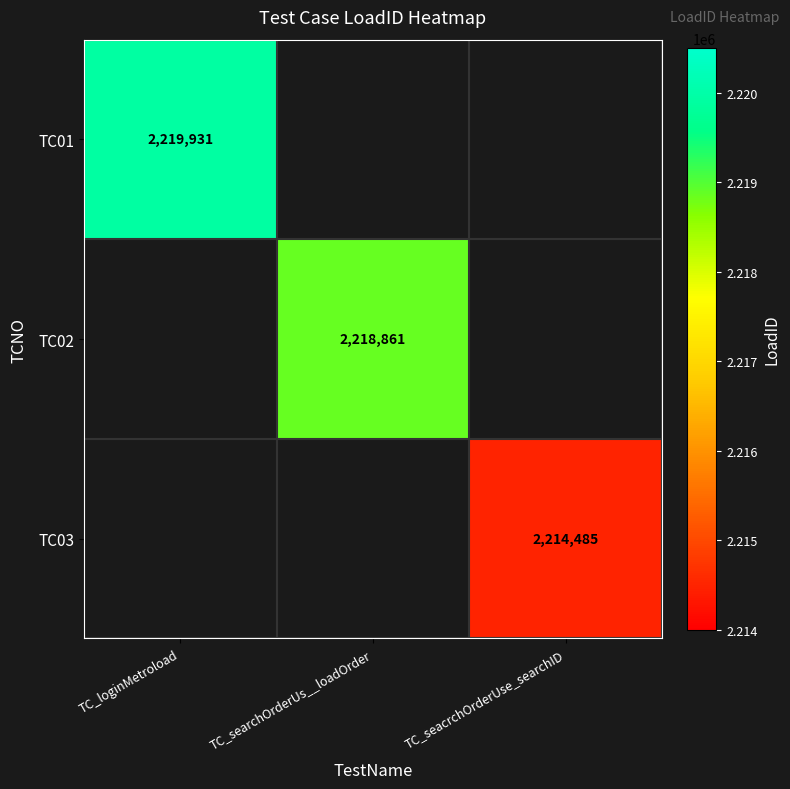

Is it true that TC02 equals 515664 at TC_searchOrderUs__loadOrder?

False